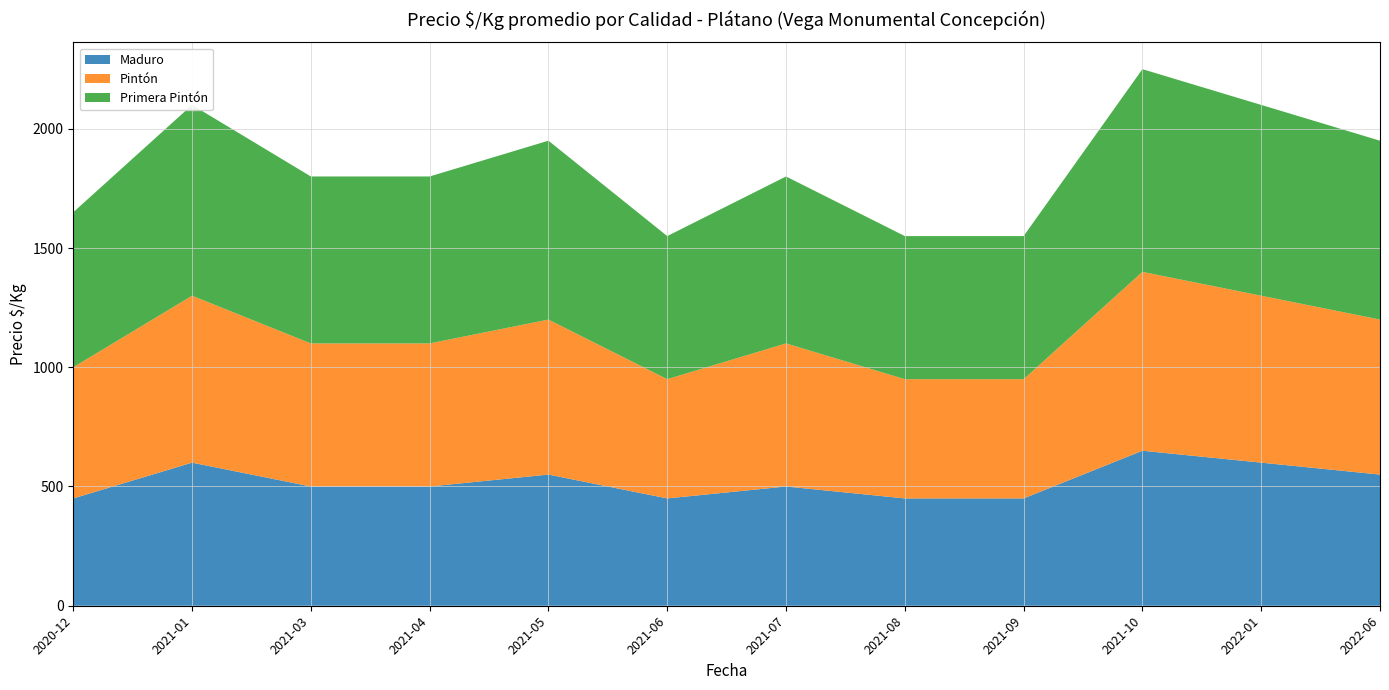

Reading left to right, list all the values displayed in this chart.

Maduro: 2020-12=450	2021-01=600	2021-03=500	2021-04=500	2021-05=550	2021-06=450	2021-07=500	2021-08=450	2021-09=450	2021-10=650	2022-01=600	2022-06=550
Pintón: 2020-12=550	2021-01=700	2021-03=600	2021-04=600	2021-05=650	2021-06=500	2021-07=600	2021-08=500	2021-09=500	2021-10=750	2022-01=700	2022-06=650
Primera Pintón: 2020-12=650	2021-01=800	2021-03=700	2021-04=700	2021-05=750	2021-06=600	2021-07=700	2021-08=600	2021-09=600	2021-10=850	2022-01=800	2022-06=750